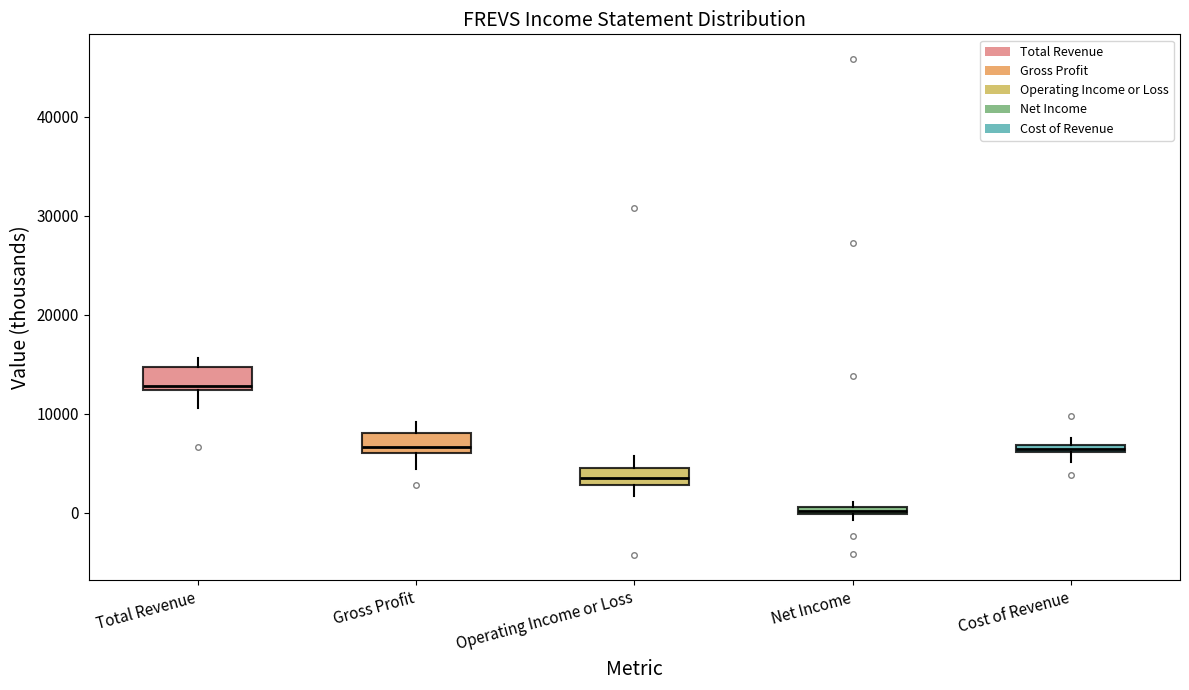

Where does the median line of the box for Gross Profit sit on the y-axis? The values are not printed on the chart, so give them approximately, as read against the axis.

7000